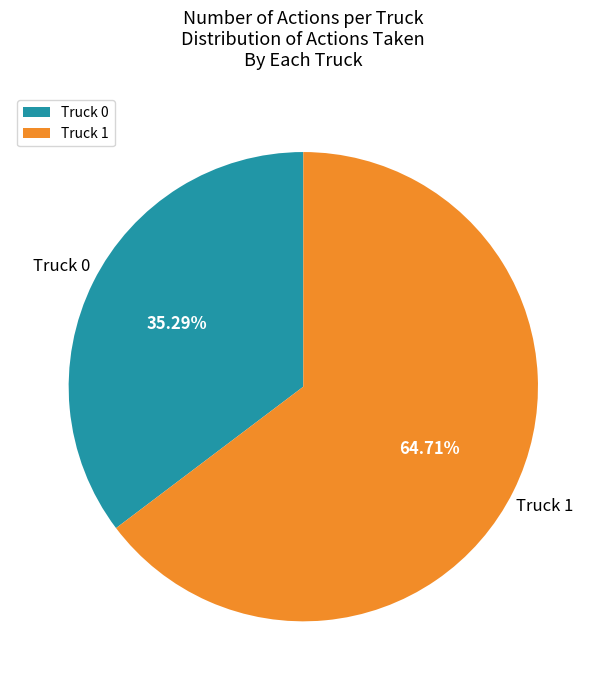

Which slice is the largest?

Truck 1